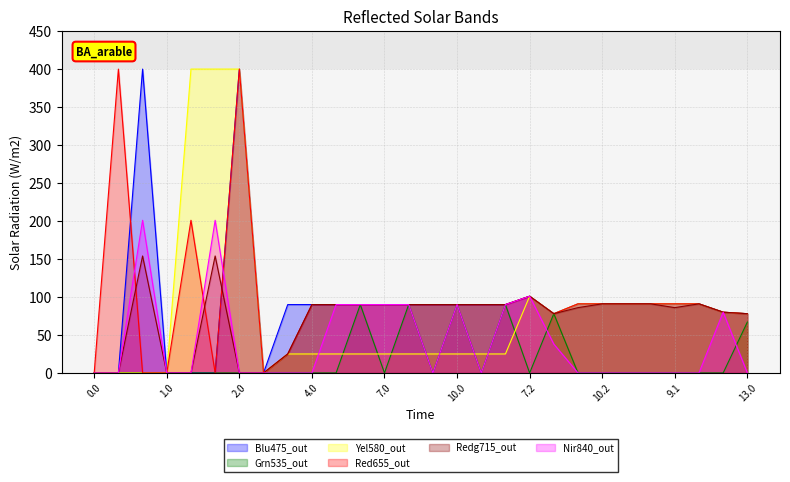

What is the maximum value for Nir840_out?

201